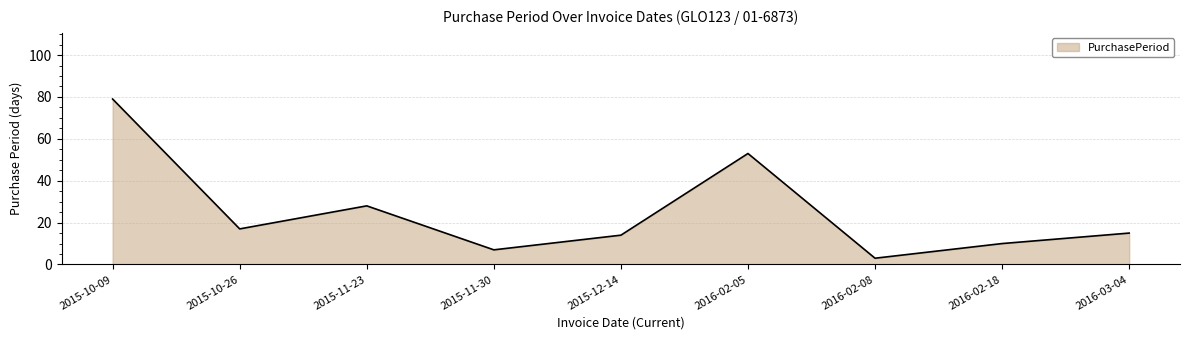

True or false: the data has more than 1 interior local peaks.

True